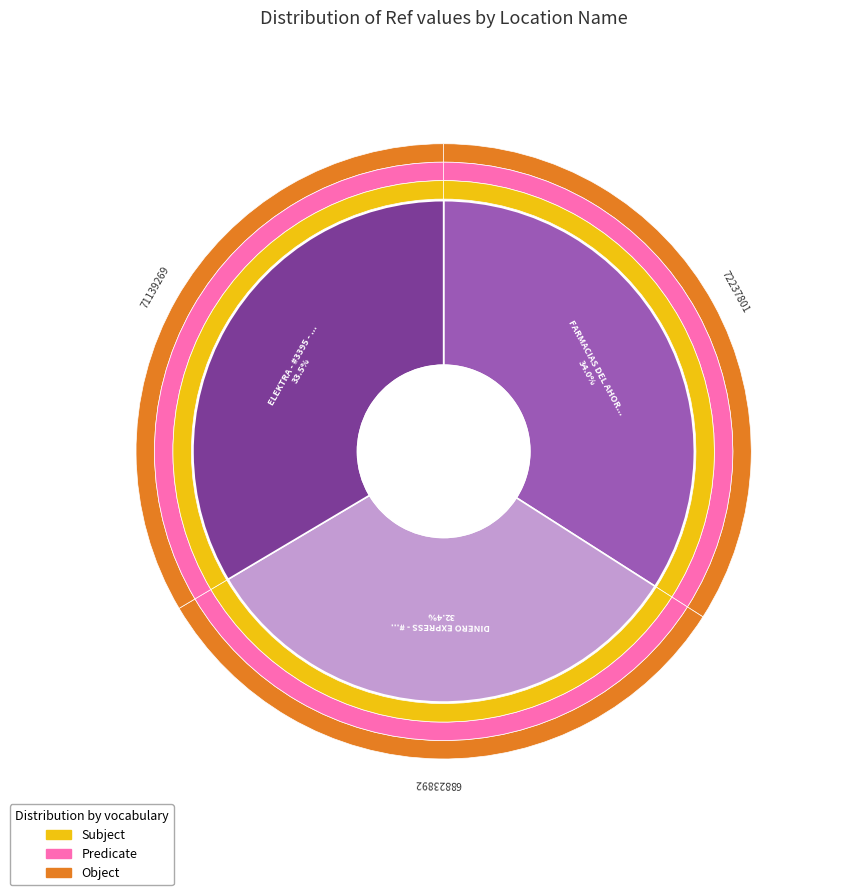

Count the number of slices in the pie.

3